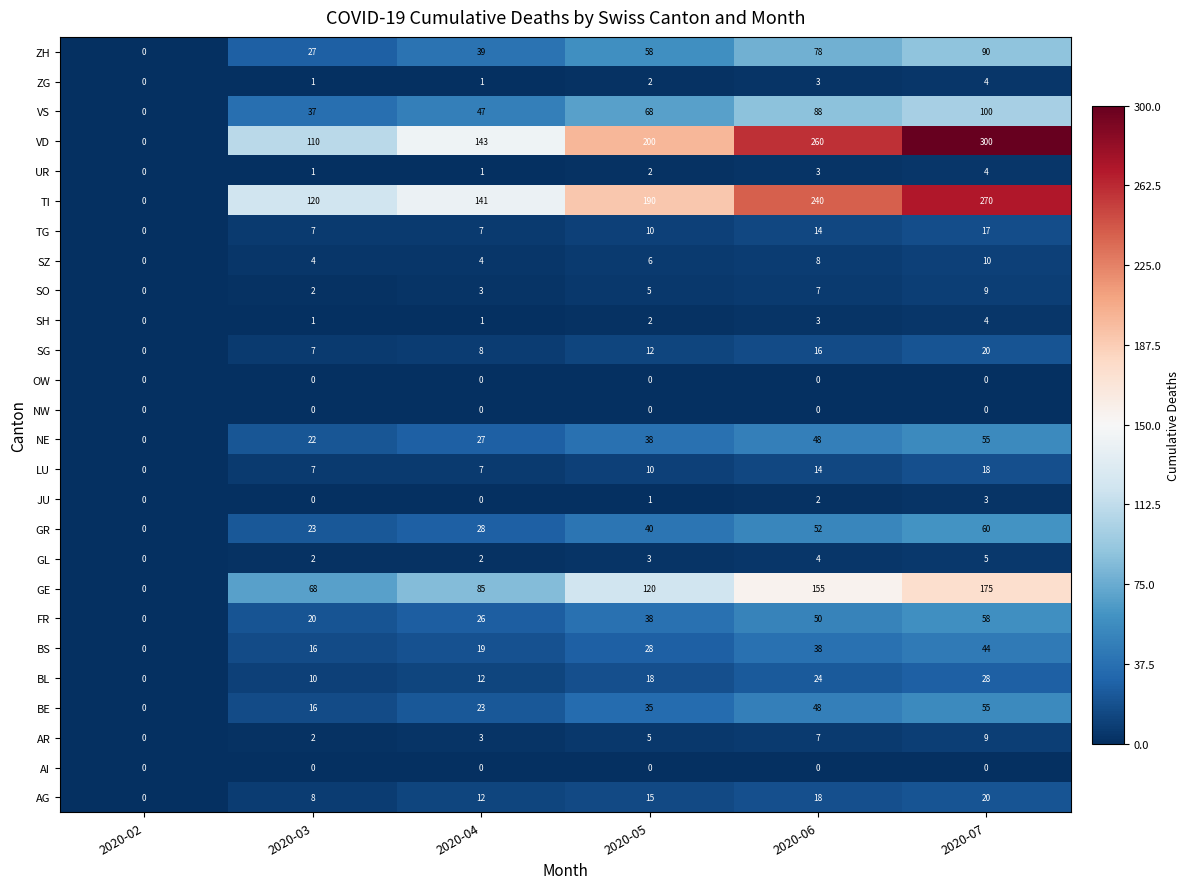

Count the VD values in the range 110 to 260.

4